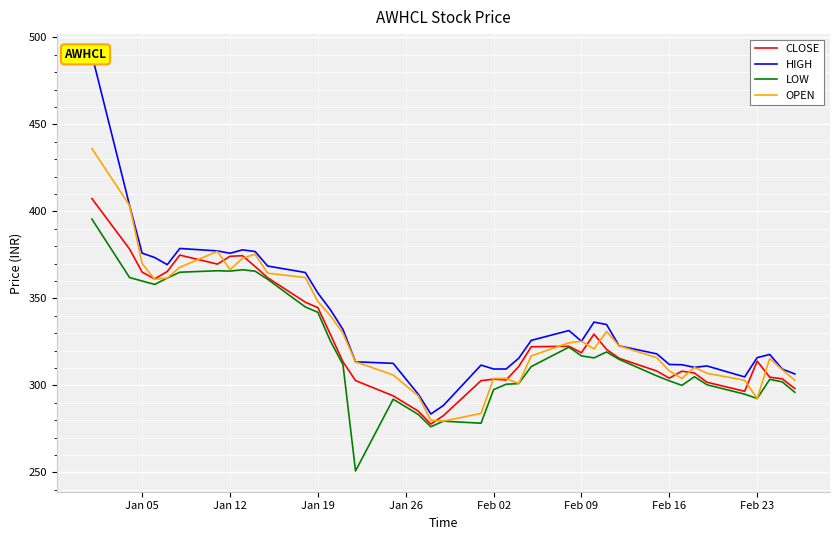

Read the OPEN value at Feb 09.

325.4